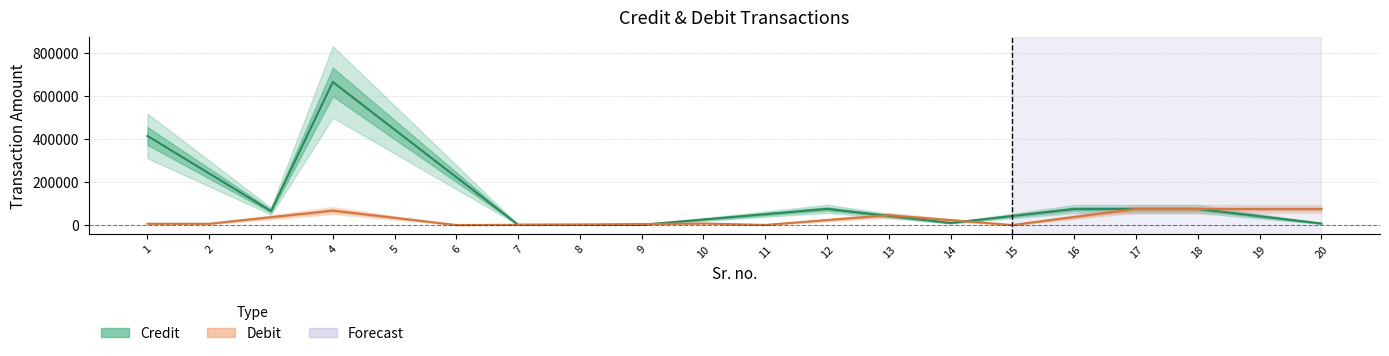

What is the difference between the highest and lowest values at 6?

74779